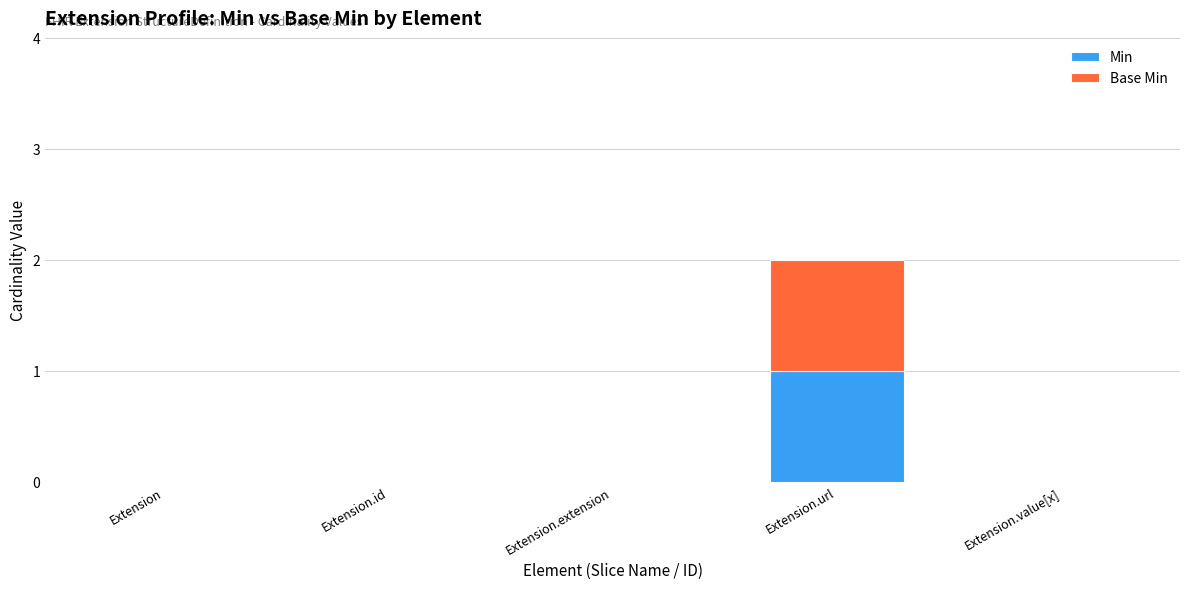

Are the bars horizontal?

No